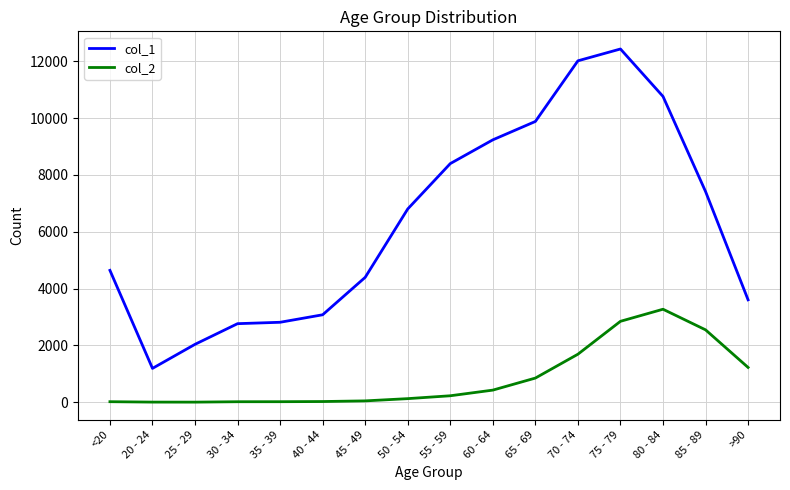

True or false: col_1 and col_2 intersect in this chart.

False